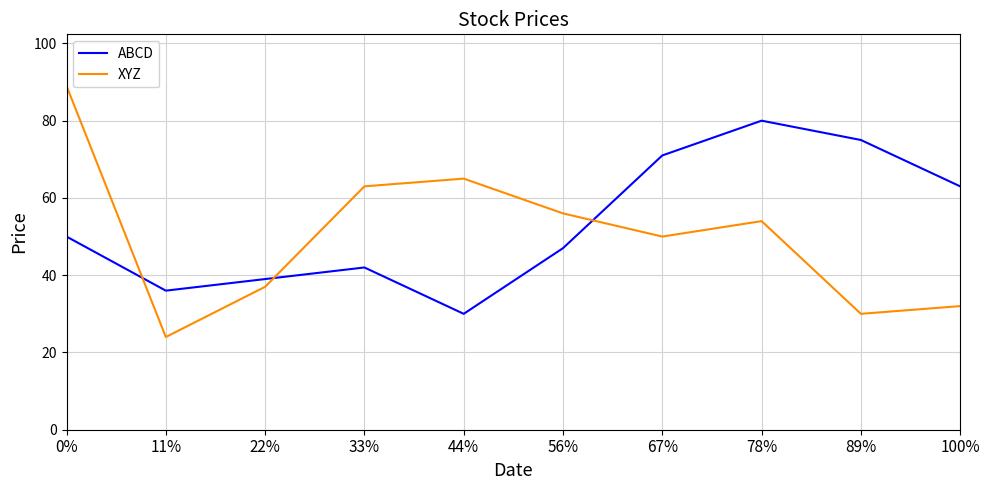

Which series changed the most between 0% and 56%?

XYZ